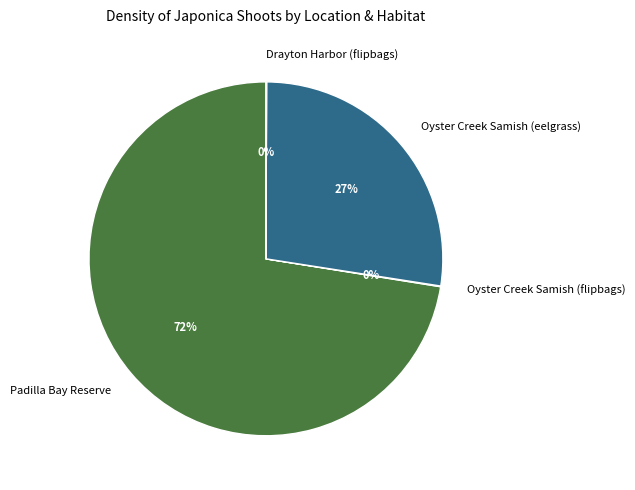

To the nearest percent, what is the combined percentage of Padilla Bay Reserve and Oyster Creek Samish (eelgrass)?

100%